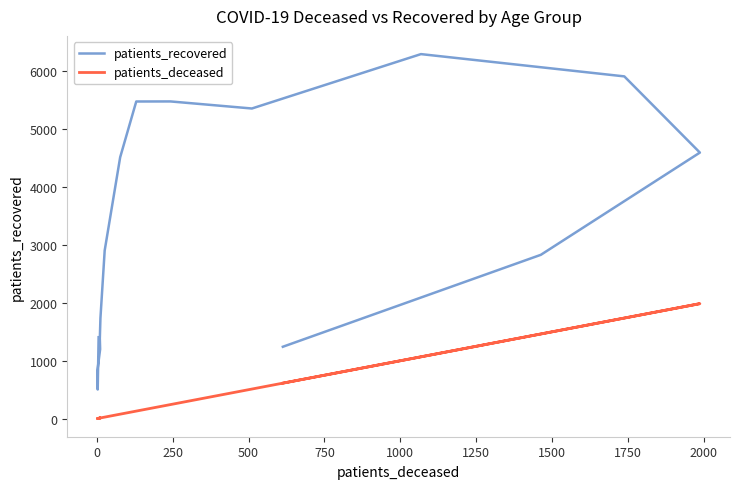

In patients_deceased, how many points are higher than both neighbors (excluding endpoints)?

2